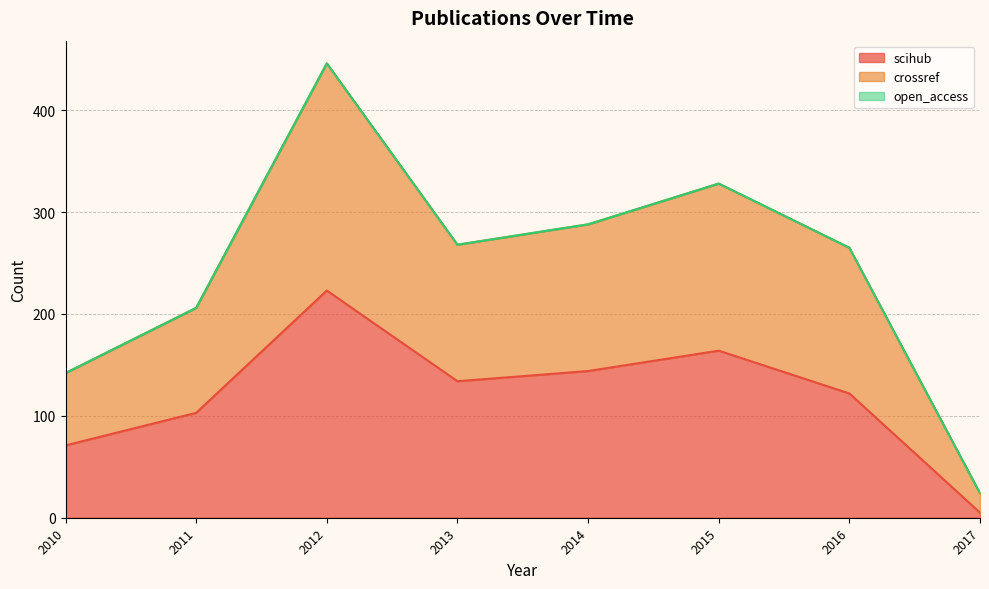

Which label corresponds to the smallest value in the chart?

2017